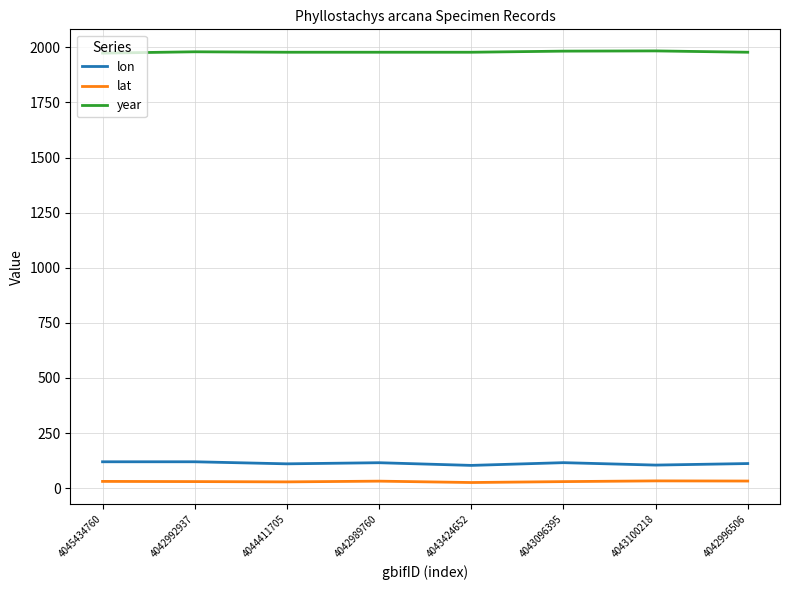

Rank the series by their maximum value, from lowest to highest.

lat, lon, year